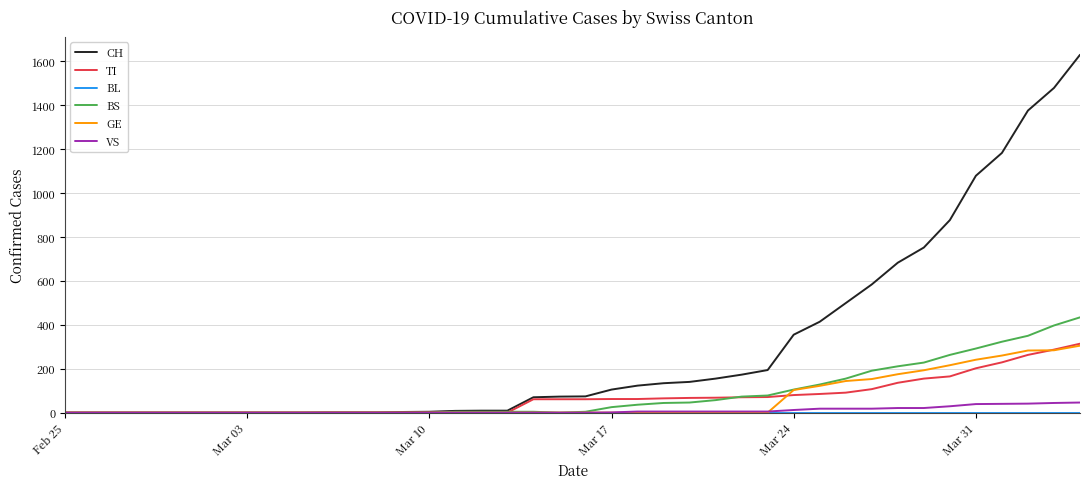

Which series has the largest range (max minus min)?

CH